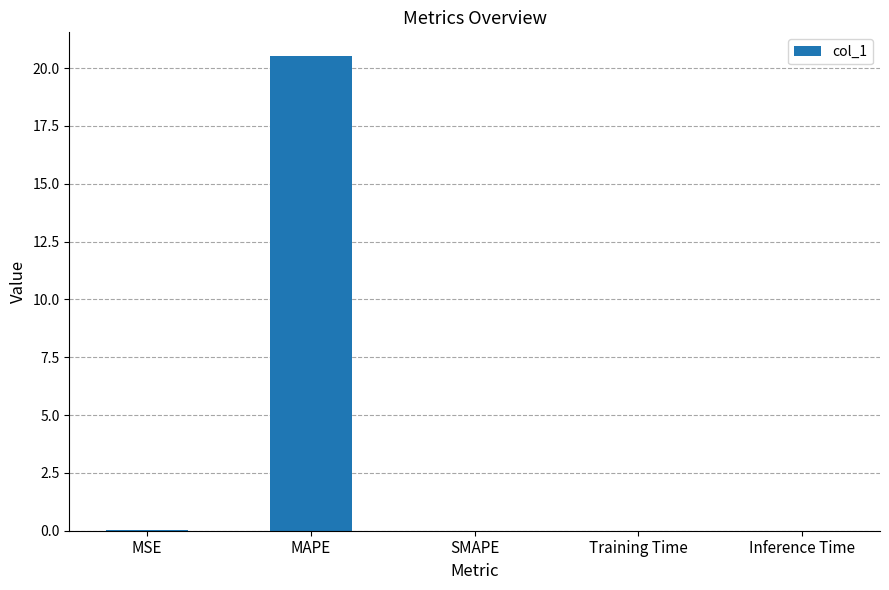

Which has a higher value, MAPE or MSE?

MAPE